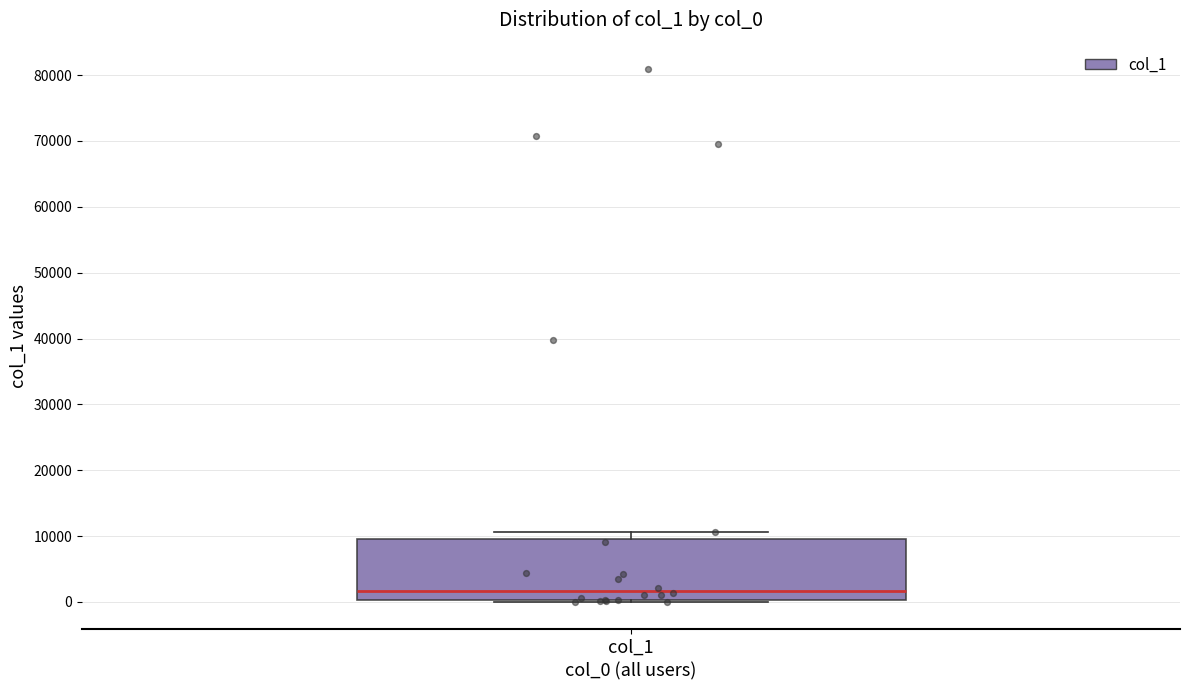

Where is the lower edge of the box for col_1 on the y-axis? The values are not printed on the chart, so give them approximately, as read against the axis.

0